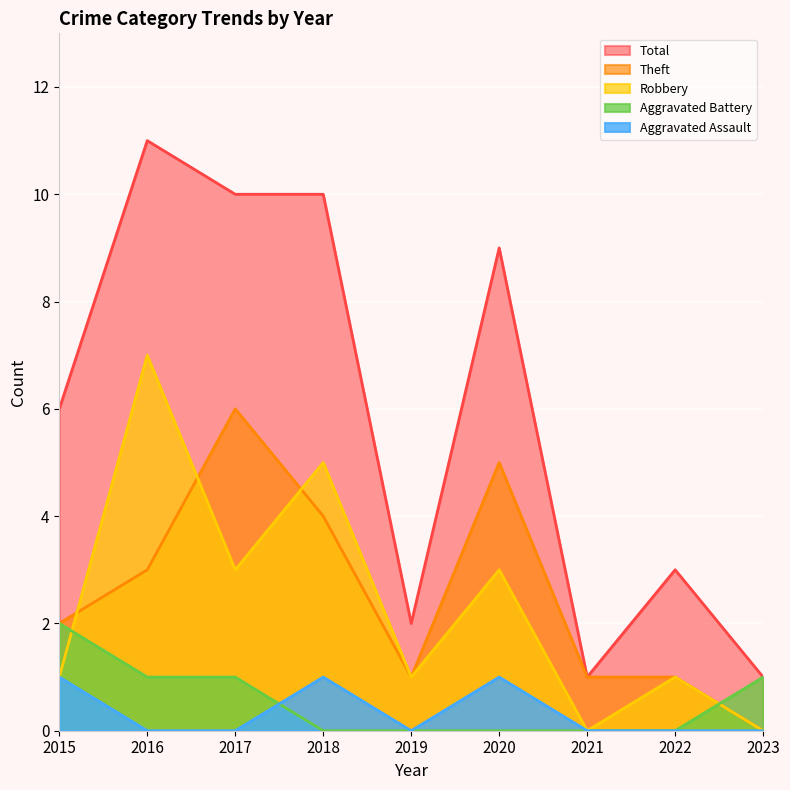

What is the difference between the second highest and second lowest values in the Robbery series?

5